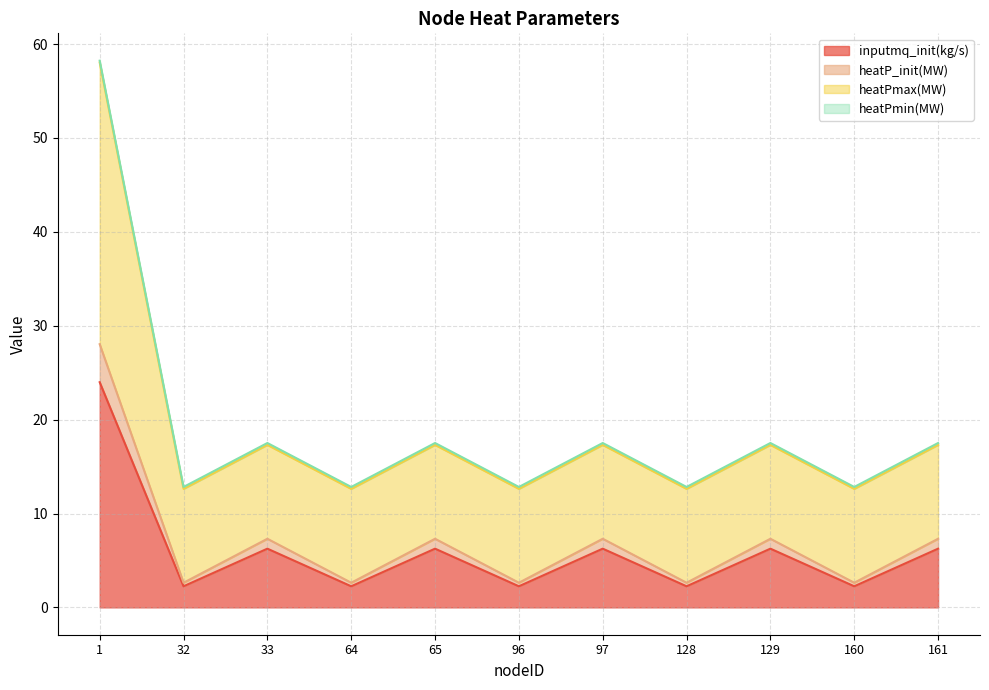

What is the maximum value for inputmq_init(kg/s)?

24.0